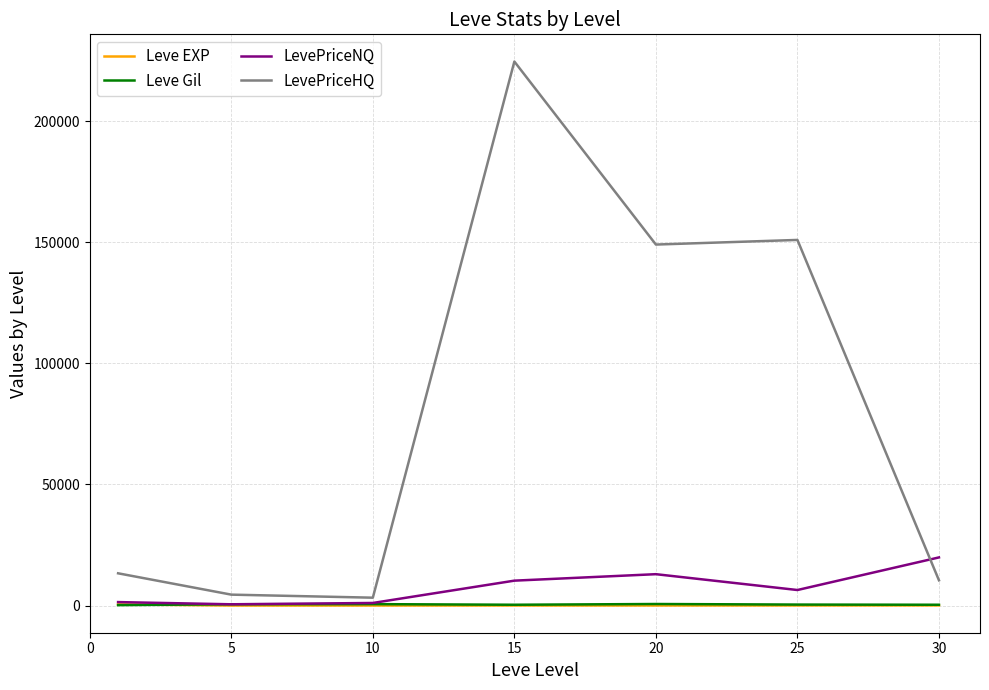

Which series has the largest total across all categories?

LevePriceHQ